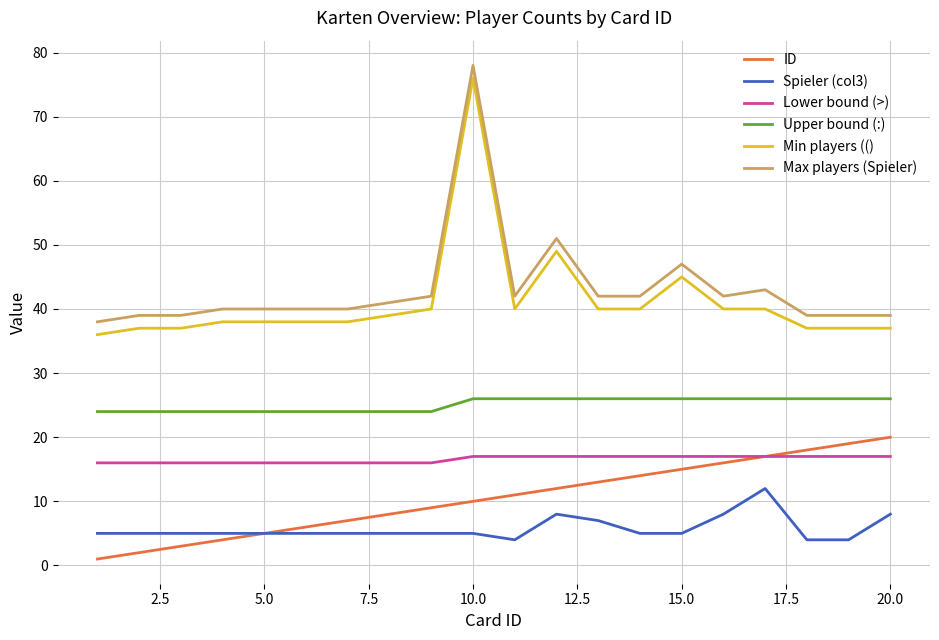

What is the lowest value of the Min players (() series?

36